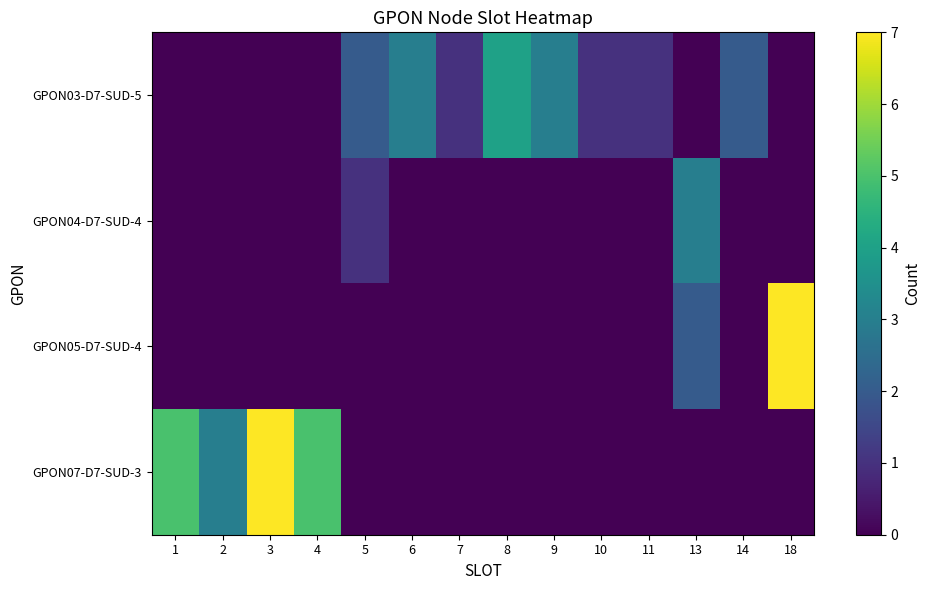

Rank the series by their average value, from lowest to highest.

GPON04-D7-SUD-4, GPON05-D7-SUD-4, GPON03-D7-SUD-5, GPON07-D7-SUD-3